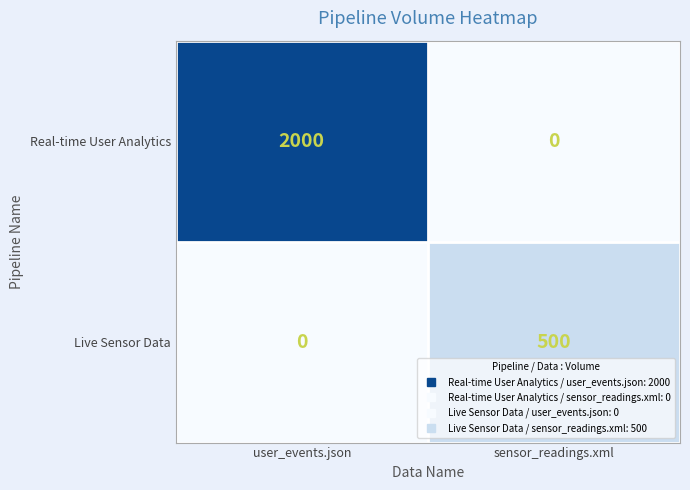

What is the sum of the Live Sensor Data values at user_events.json and sensor_readings.xml?

500